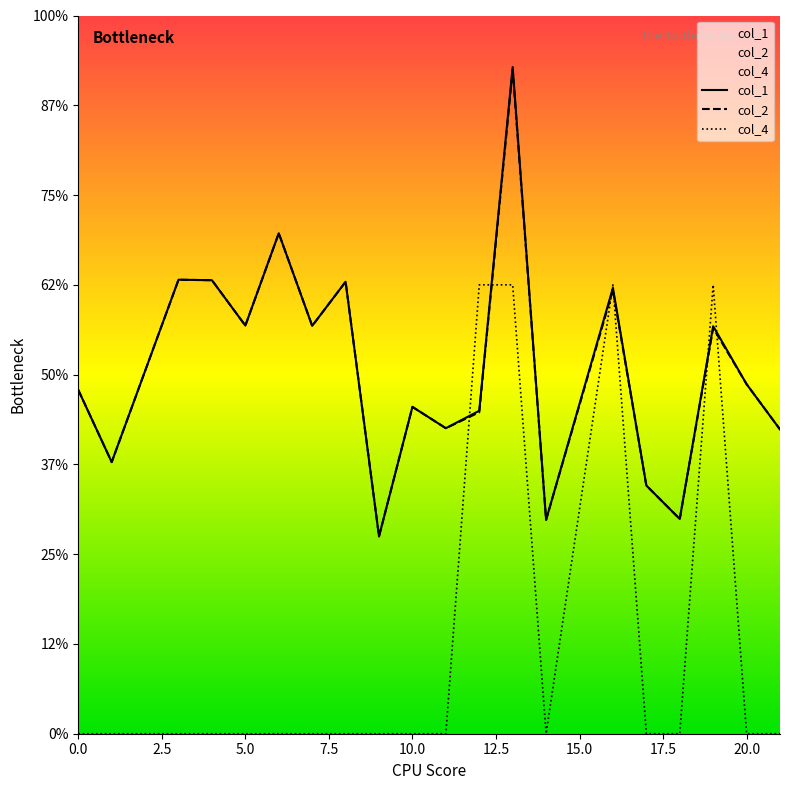

Which has a higher value, 20.0 or 12.5?

12.5